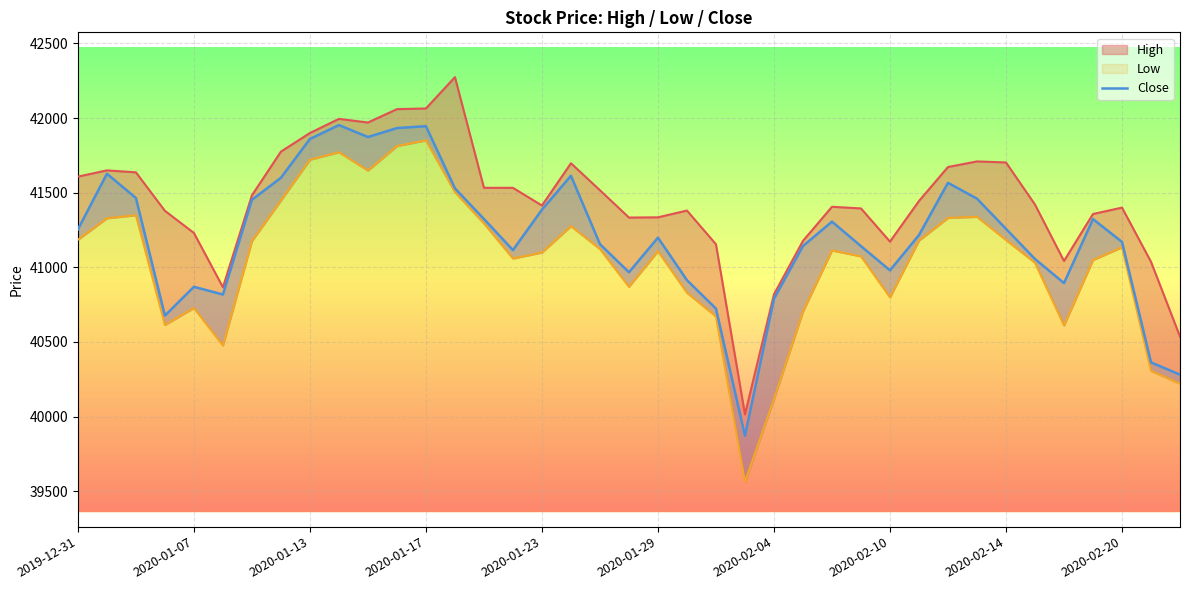

Count the number of values greater than 41216.

20